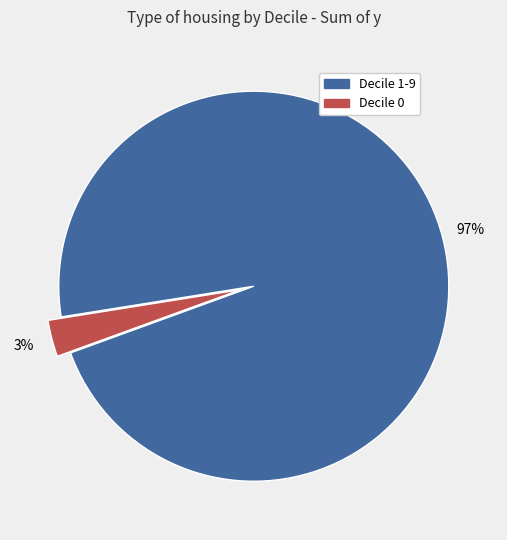

To the nearest percent, what is the average slice percentage?

50%